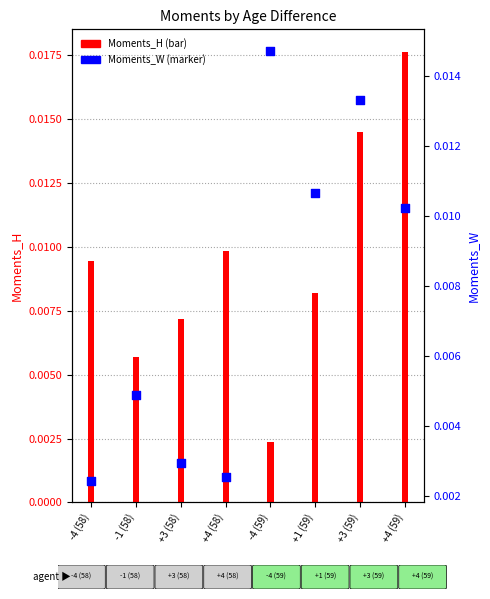

Which series has the largest total across all categories?

Moments_H